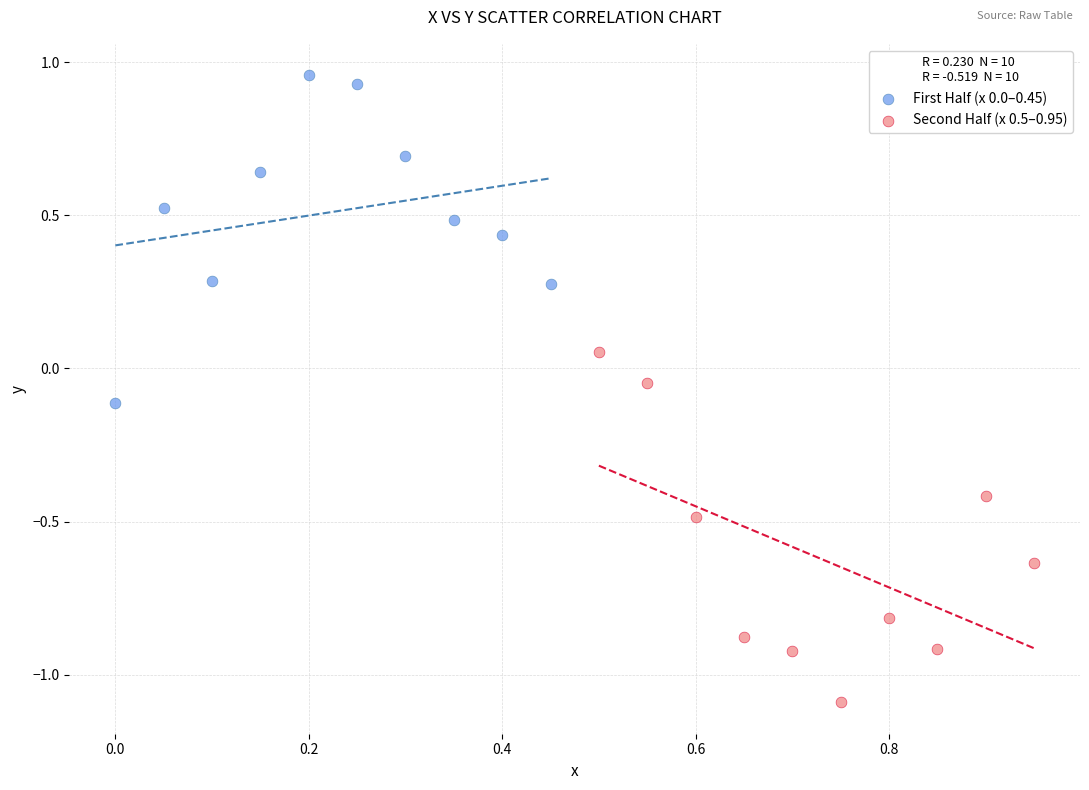

Which series reaches the minimum Y coordinate?

Second Half (x 0.5–0.95)